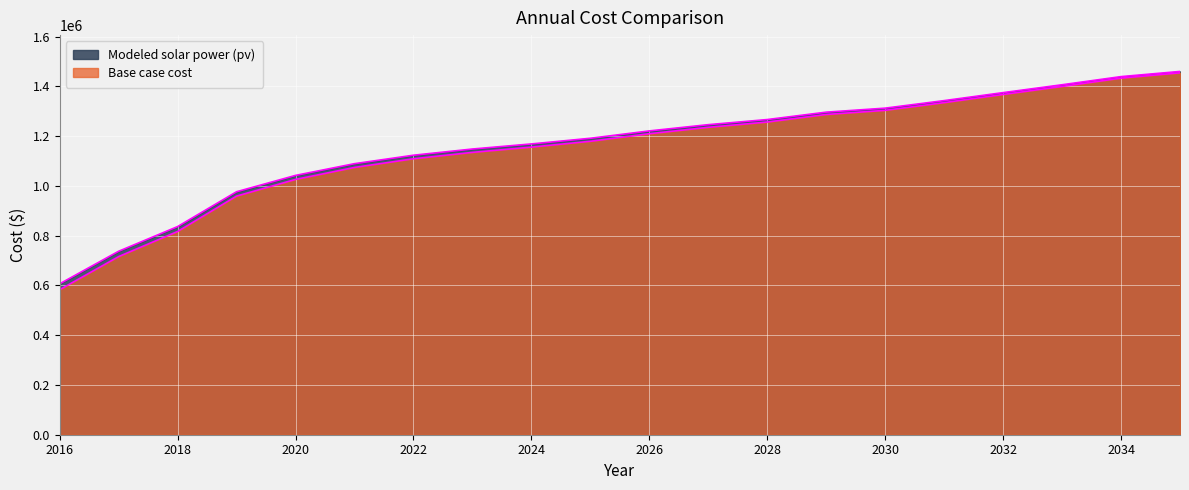

Reading left to right, extract all data points from this chart.

Base case cost: 582720.8	715783.1	816726.9	958965.8	1025892.3	1074088.5	1108941.6	1134633.9	1155750.3	1179181.1	1209528.1	1235297.3	1256483.5	1286894.2	1303509.7	1334473.2	1367264.7	1399544.1	1432922.0	1454246.1
Modeled solar power (pv): 606356.6	737213.6	836379.4	976381.0	1042008.1	1089146.8	1123124.9	1148067.5	1168503.8	1191244.4	1220839.4	1245924.9	1266494.0	1296200.9	1312279.0	1342568.9	1374677.4	1406289.1	1439014.2	1459820.7